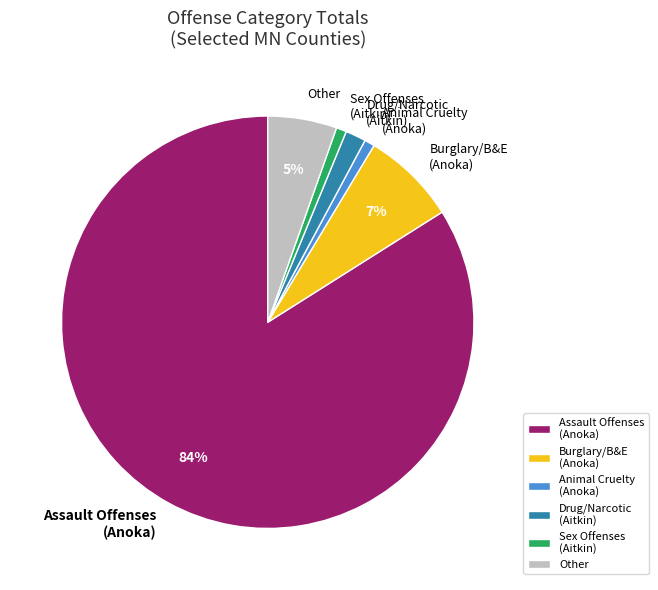

Which category has the biggest portion of the pie?

Assault Offenses (Anoka)